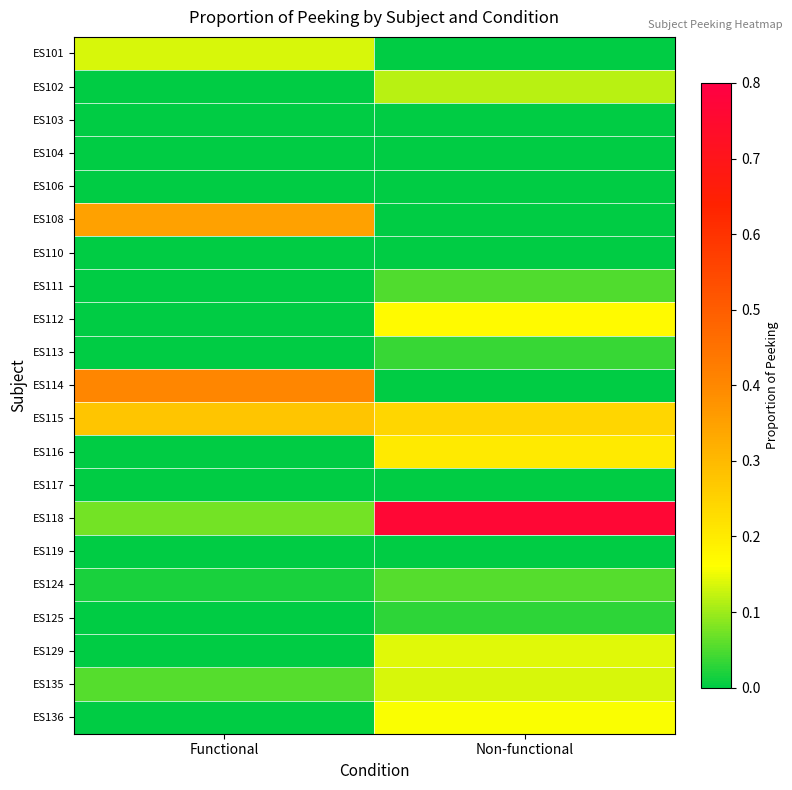

What is the total value across all series at Functional?

1.3